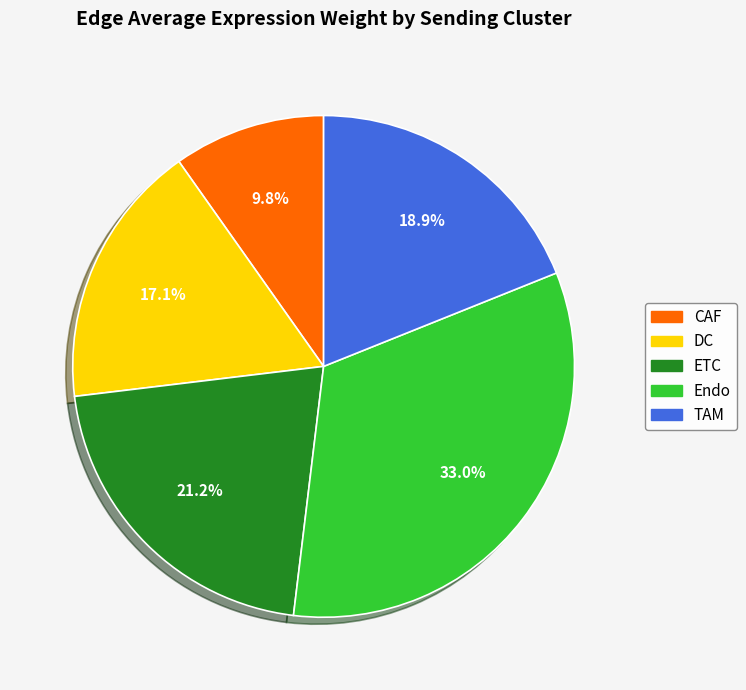

What percentage do ETC and DC together represent?

38.3%